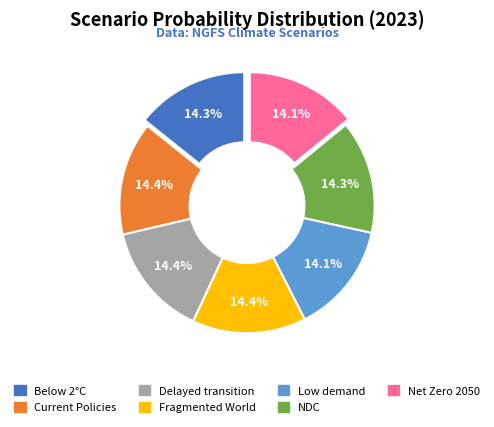

Does any single category account for the majority?

No